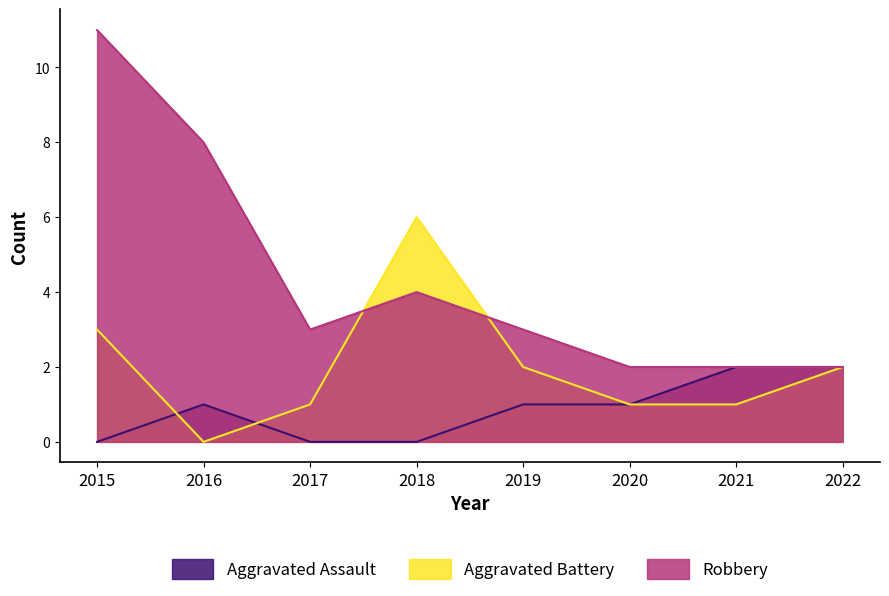

Where is the first local maximum for Robbery?

2018